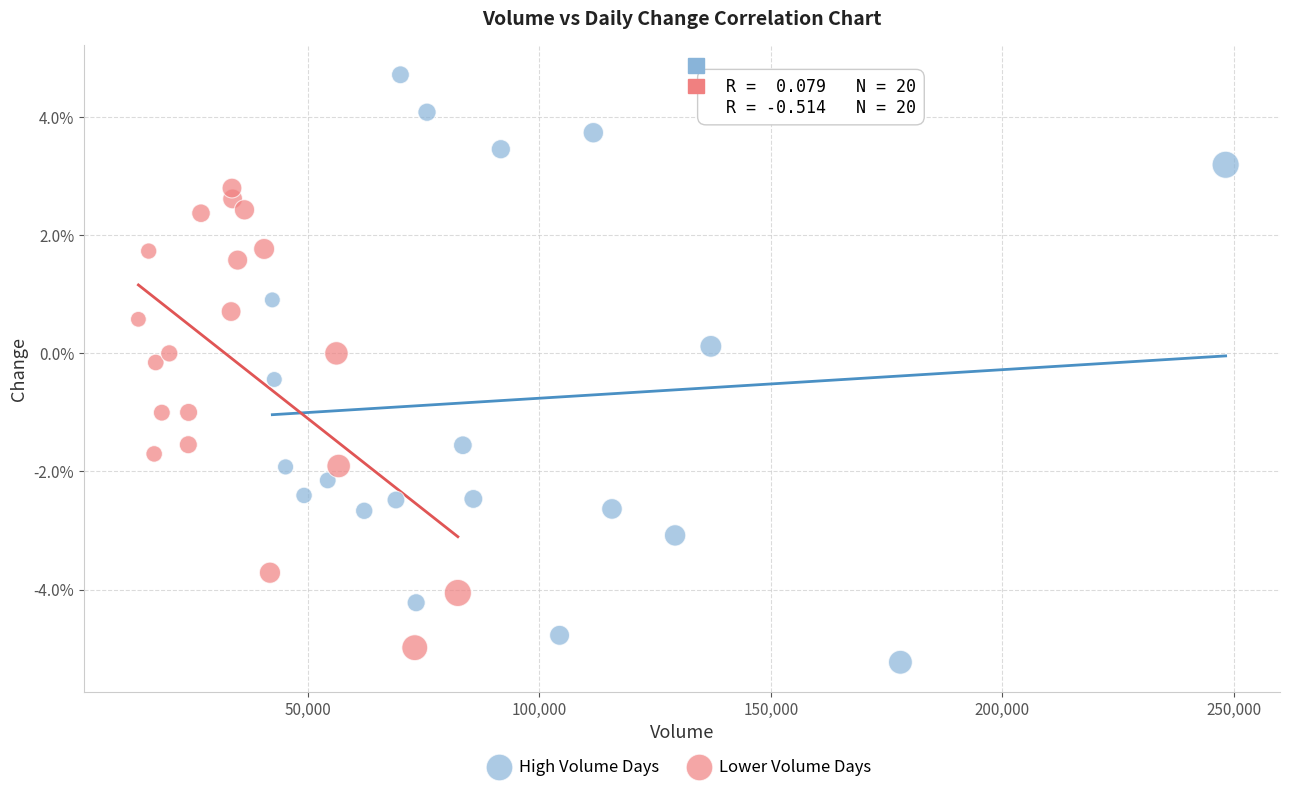

Which series reaches the maximum Y coordinate?

High Volume Days